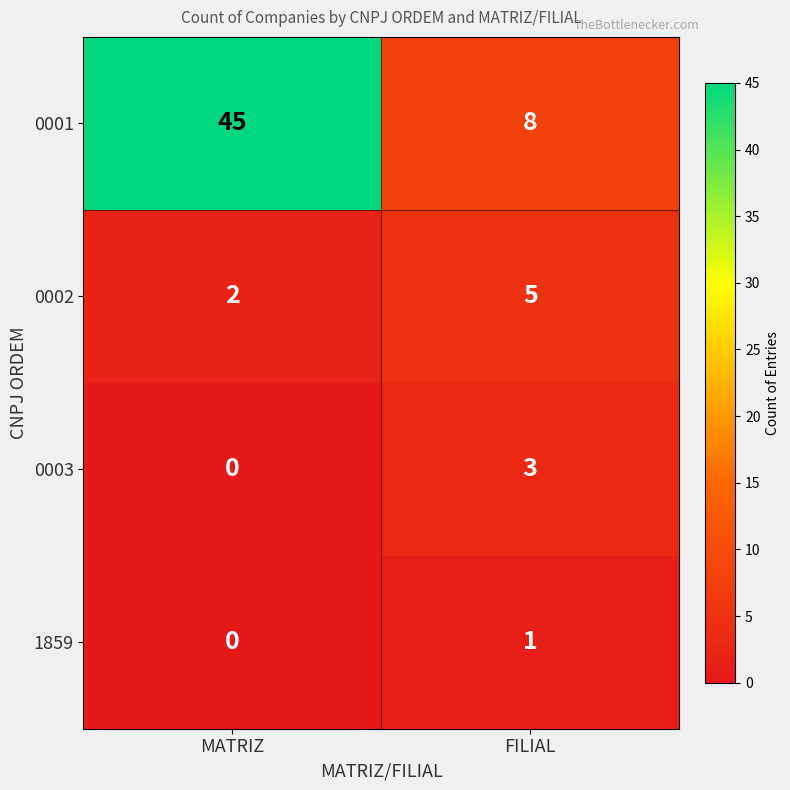

Which series has the largest range (max minus min)?

0001